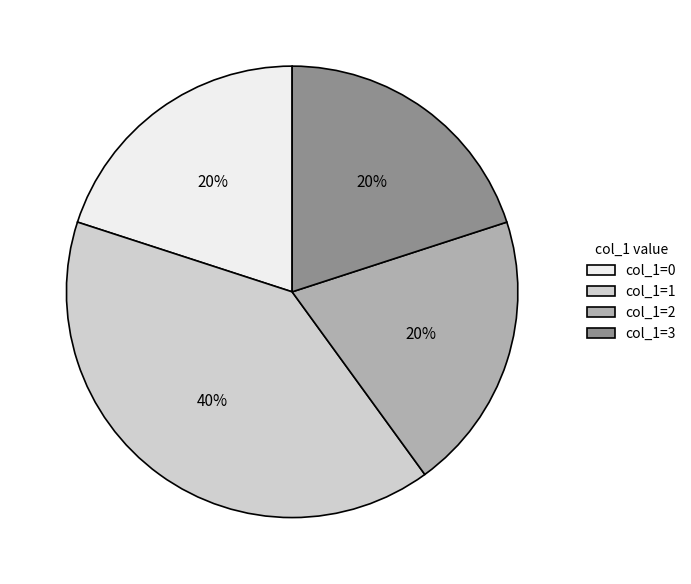

How many slices are in this pie chart?

4